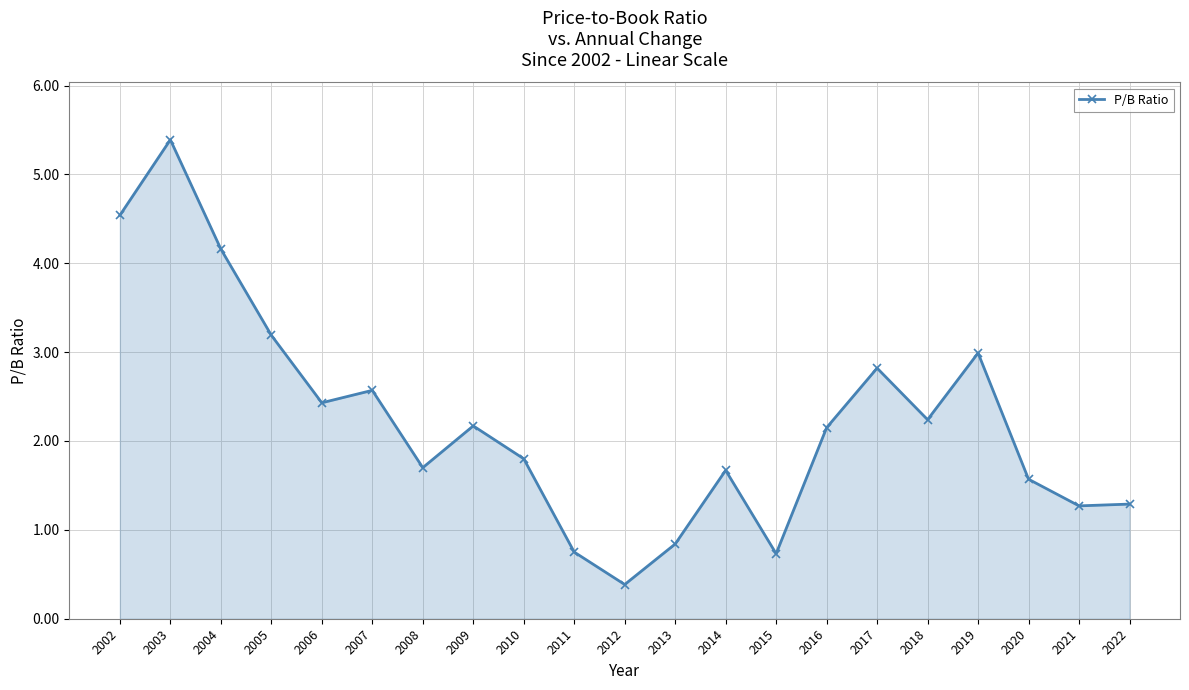

At which category does the data reach its first local valley?

2006